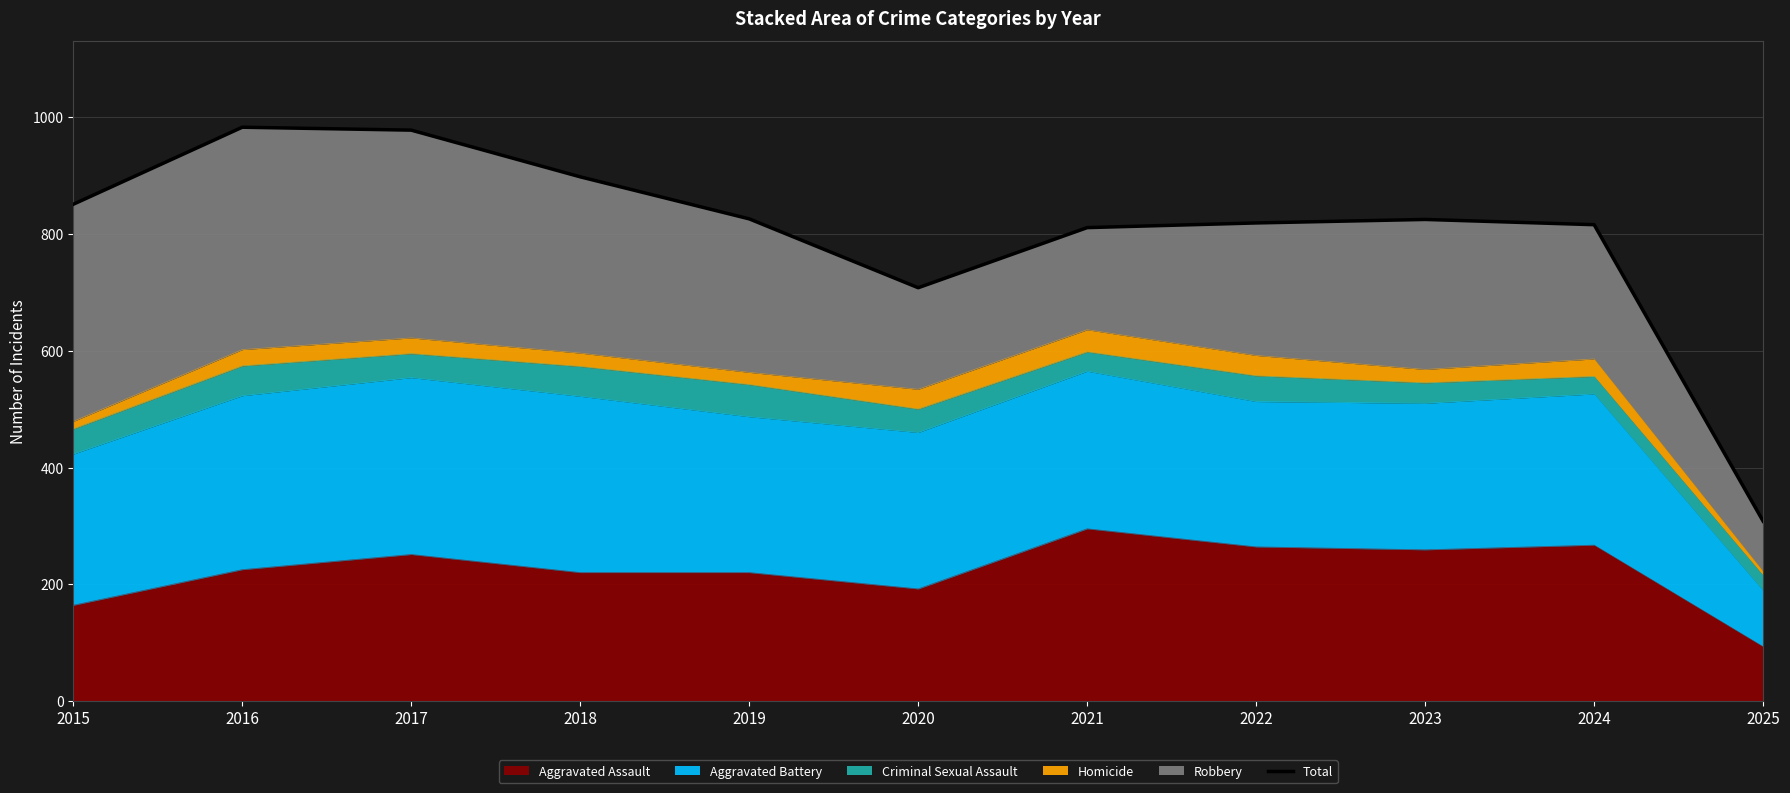

Does the chart have visible grid lines?

Yes